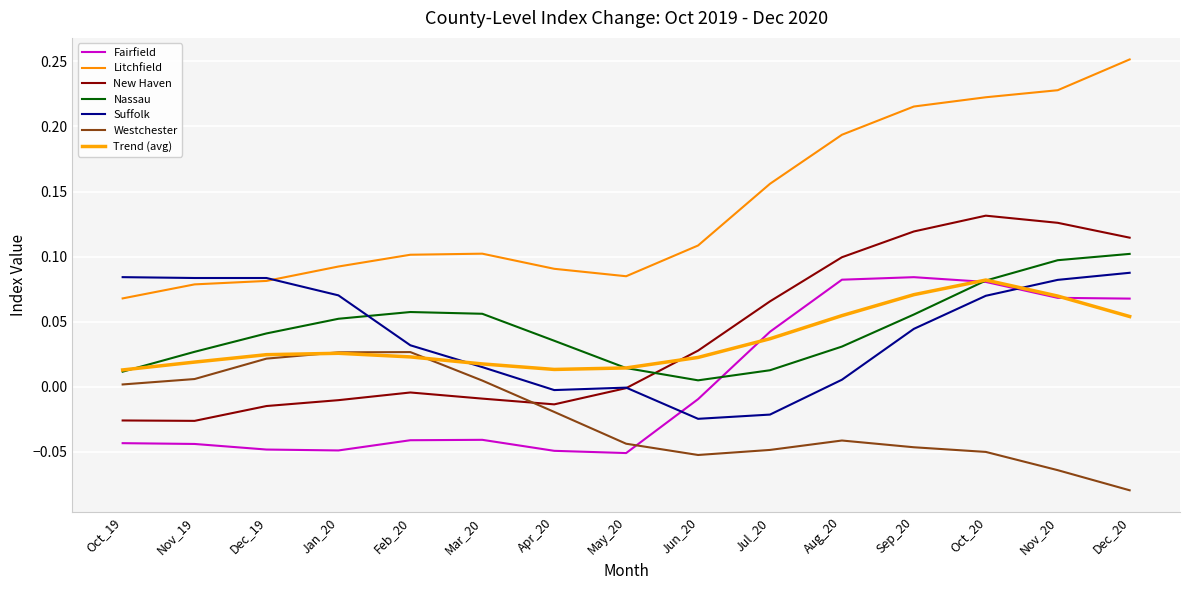

Is this an area chart (filled region under the line)?

No